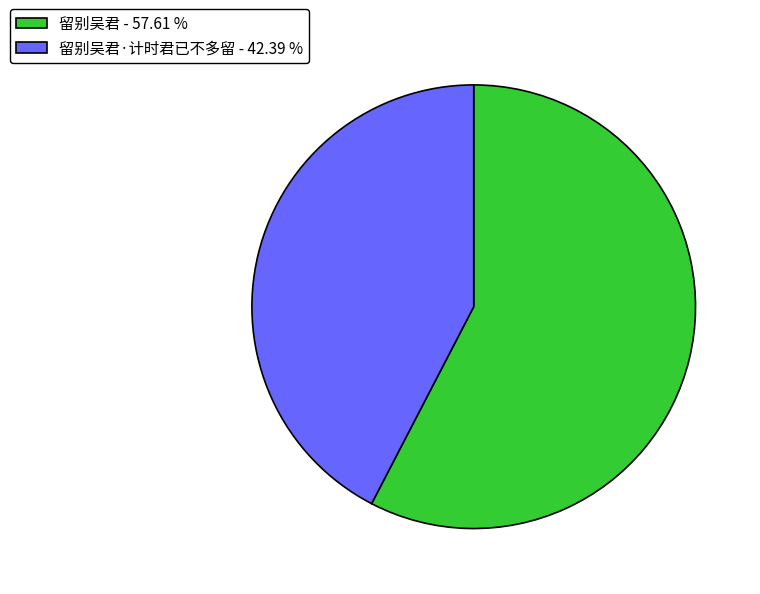

What is the ratio of the value at 留别吴君·计时君已不多留 - 42.39 % to the value at 留别吴君 - 57.61 %?

0.7